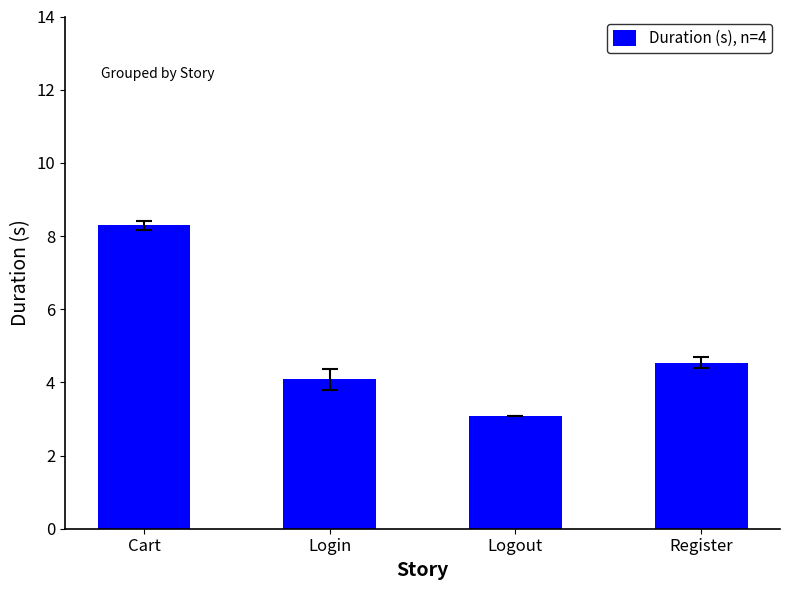

Where does the data first go above 4?

Cart